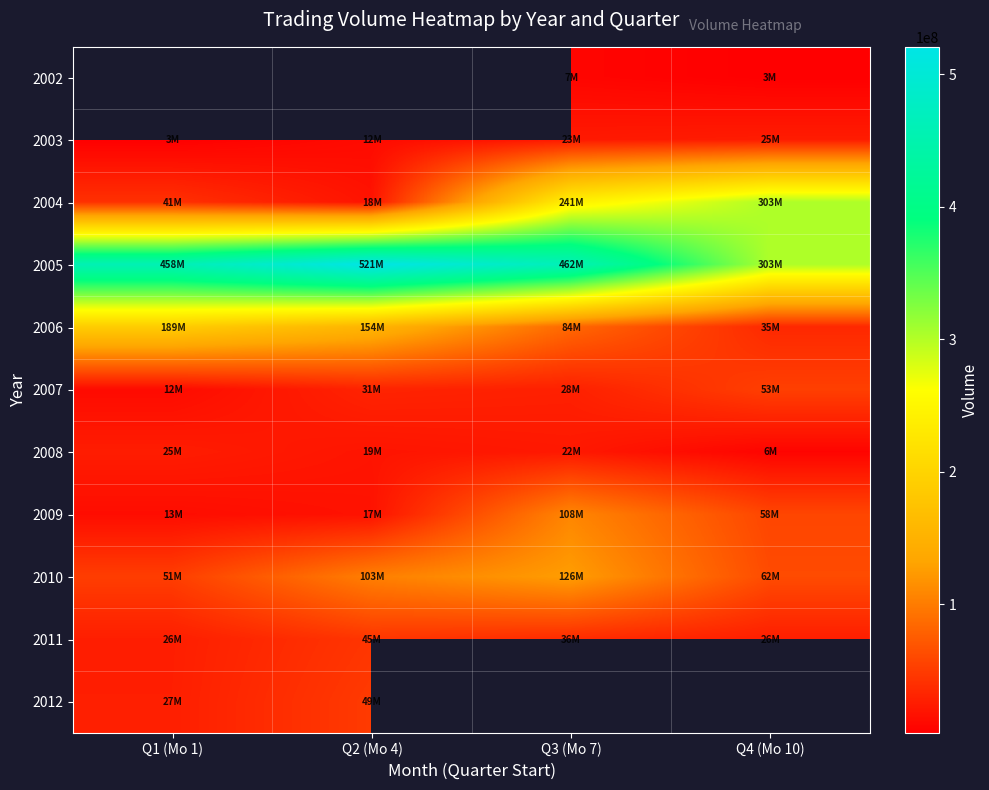

Rank the series at Q4 (Mo 10) from lowest to highest value.

2002, 2008, 2003, 2011, 2006, 2007, 2009, 2010, 2005, 2004, 2012